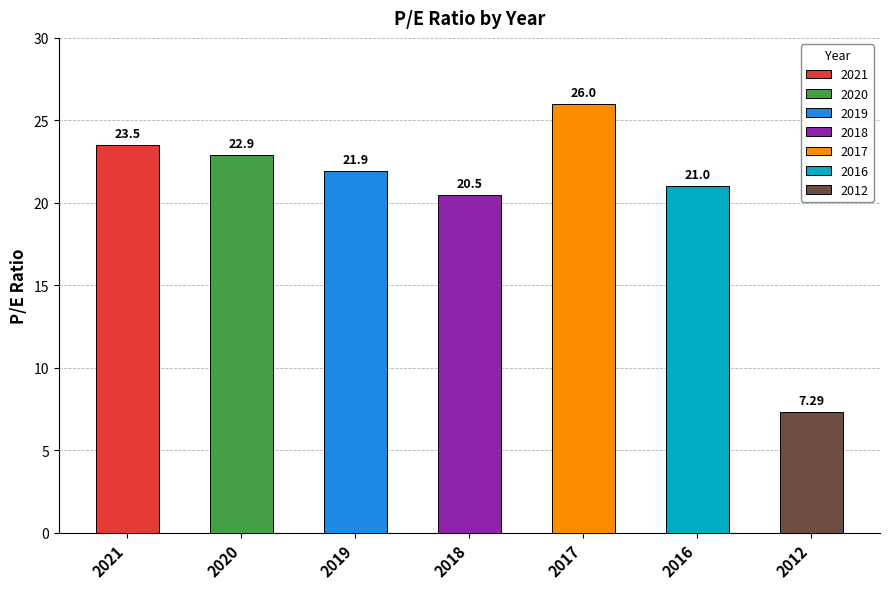

What is the value of the 5th bar from the left?

26.0